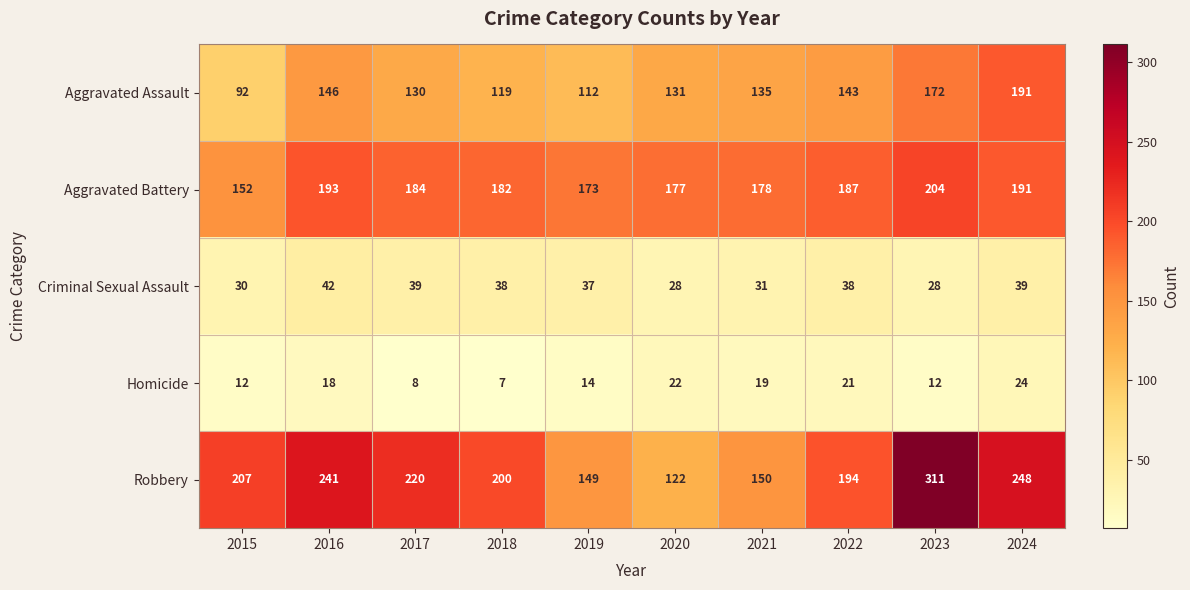

What is the spread (max minus min) of values at 2018?

193